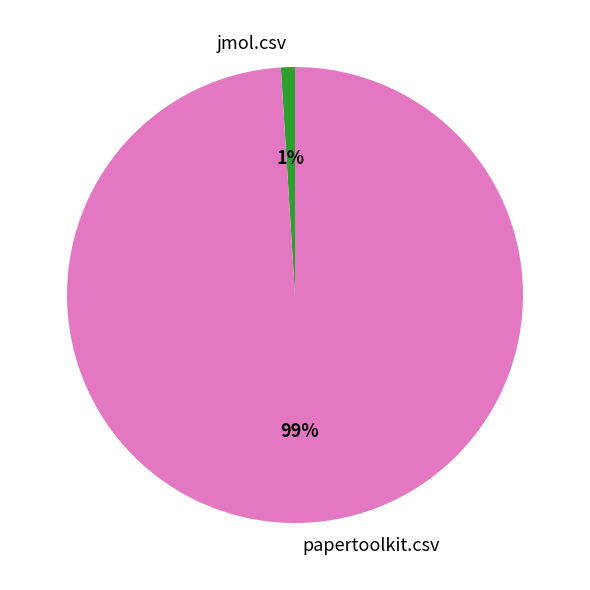

To the nearest percent, what percentage of the pie is papertoolkit.csv?

99%